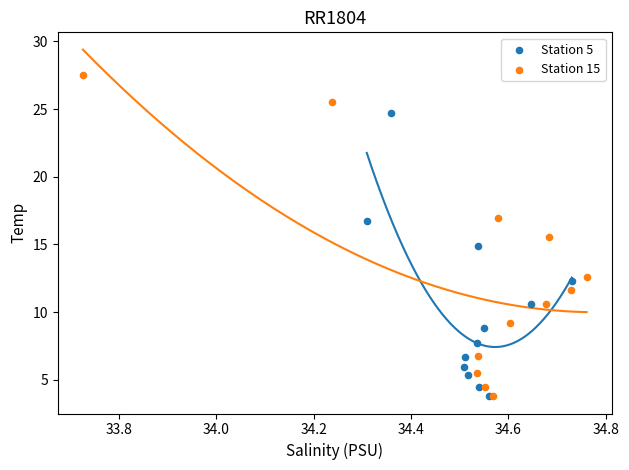

Which series contains the highest Y value?

Station 15